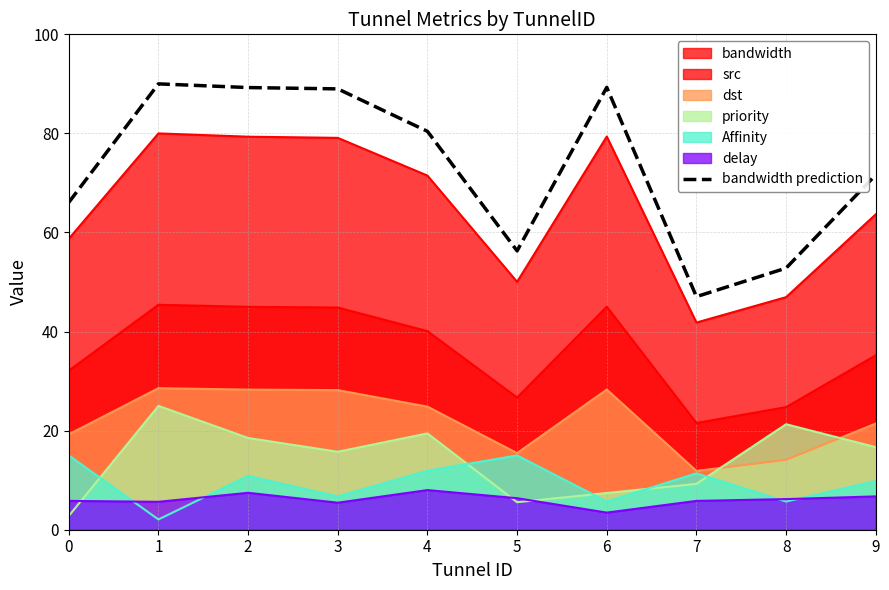

Is it true that the value at 5 is 56.3?

True